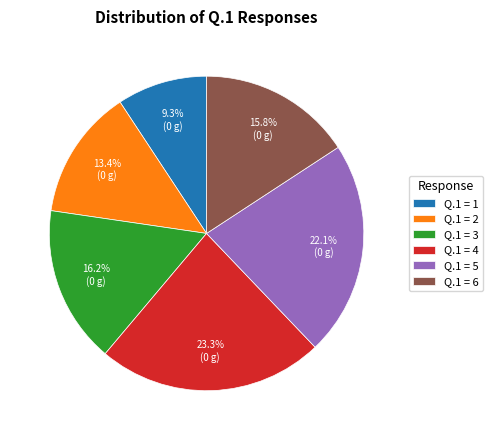

Which has a higher value, Q.1 = 3 or Q.1 = 1?

Q.1 = 3